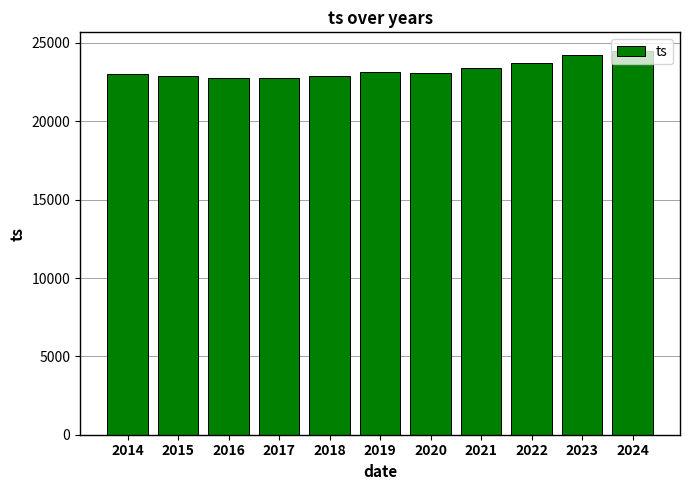

What is the value of the 1st bar from the left?

23026.8